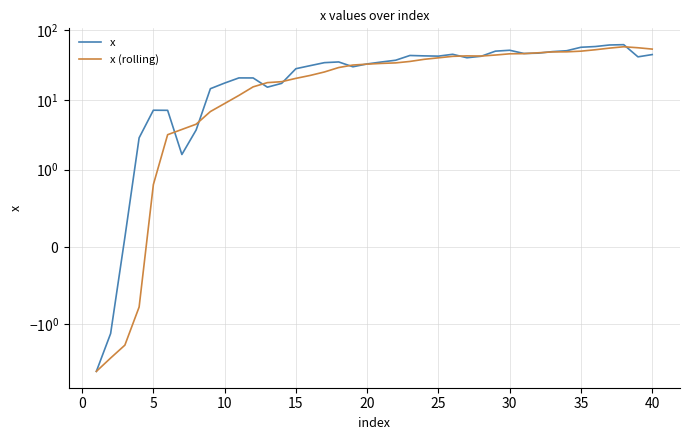

What are all the series names shown in the legend?

x, x (rolling)